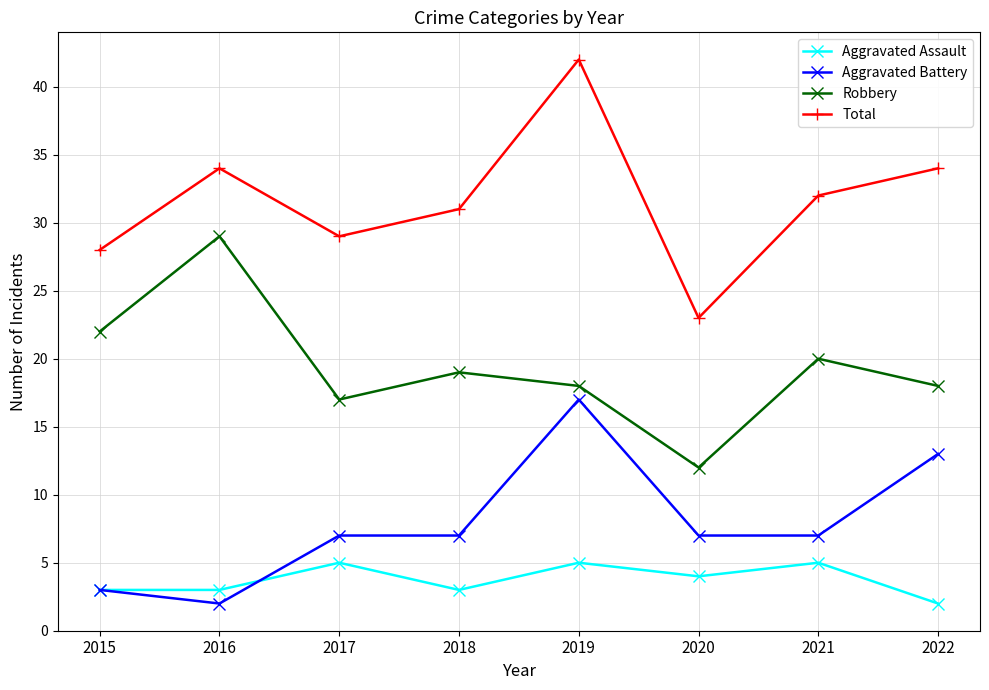

Reading left to right, transcribe all the data shown in this chart.

Aggravated Assault: 2015=3	2016=3	2017=5	2018=3	2019=5	2020=4	2021=5	2022=2
Aggravated Battery: 2015=3	2016=2	2017=7	2018=7	2019=17	2020=7	2021=7	2022=13
Robbery: 2015=22	2016=29	2017=17	2018=19	2019=18	2020=12	2021=20	2022=18
Total: 2015=28	2016=34	2017=29	2018=31	2019=42	2020=23	2021=32	2022=34